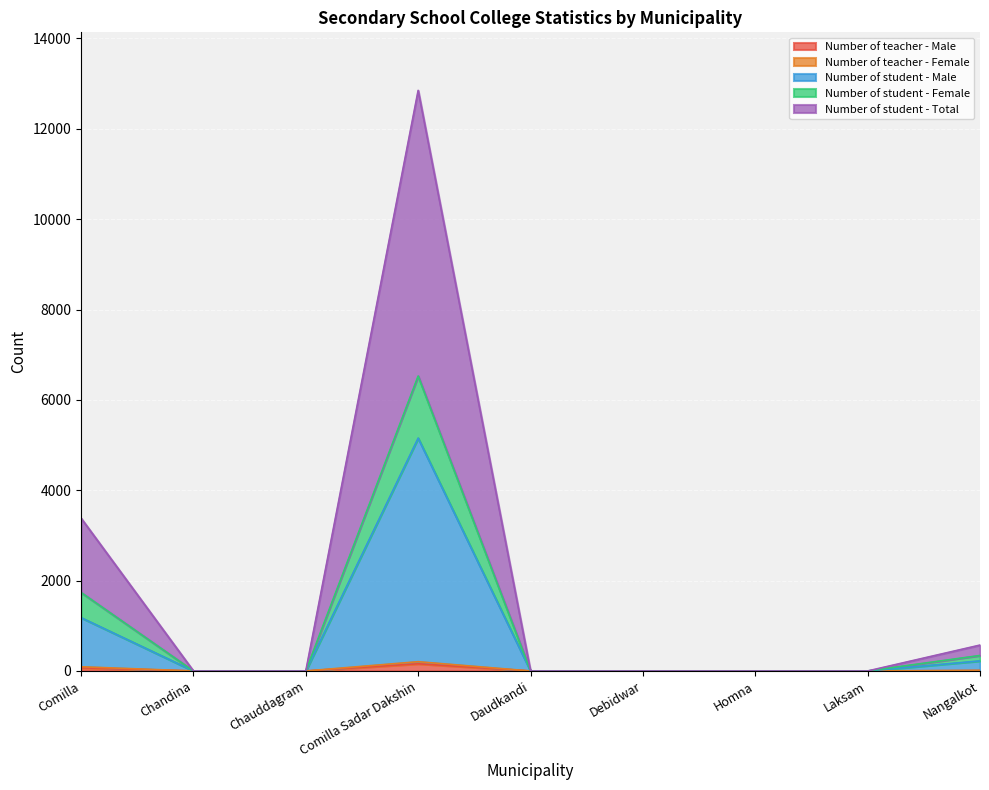

List the labels in order of Number of teacher - Female value, largest first.

Comilla Sadar Dakshin, Comilla, Nangalkot, Chandina, Chauddagram, Daudkandi, Debidwar, Homna, Laksam